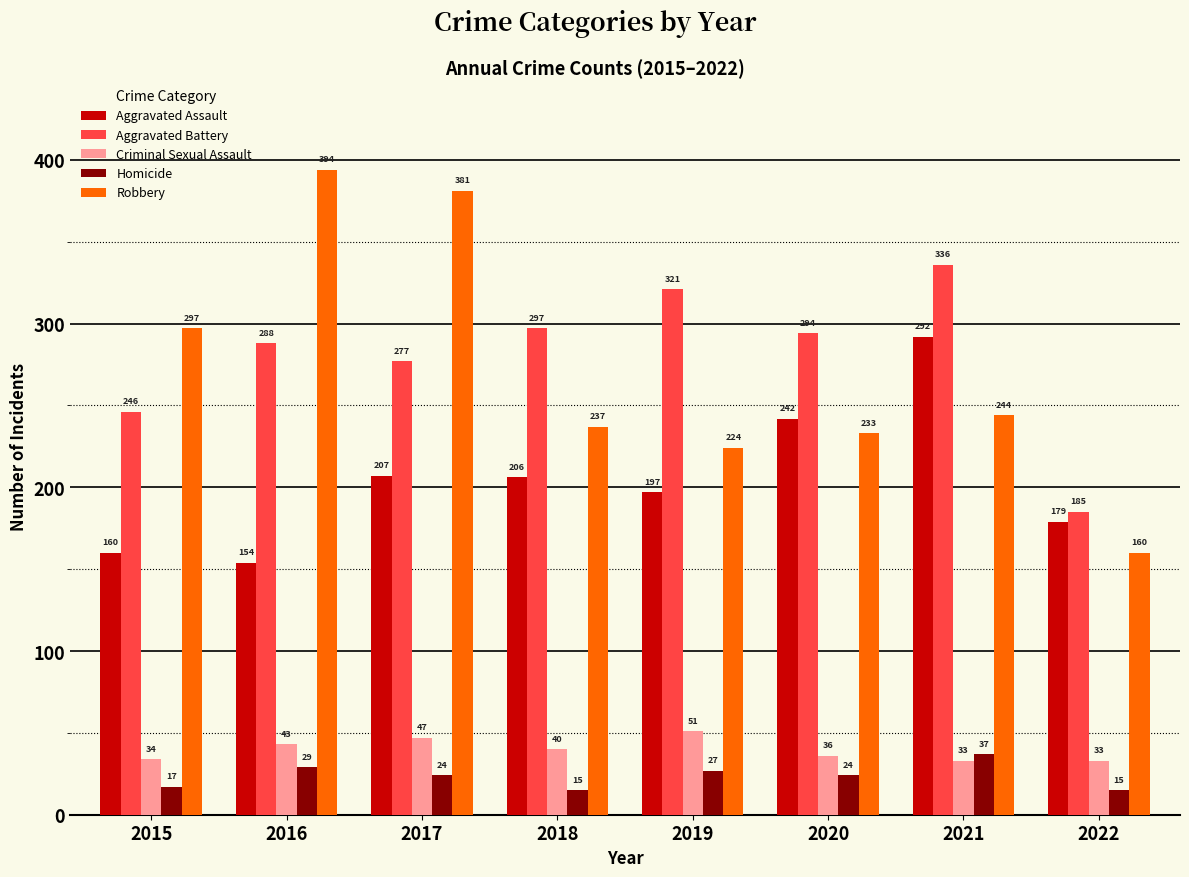

How many data points does each series have?

8